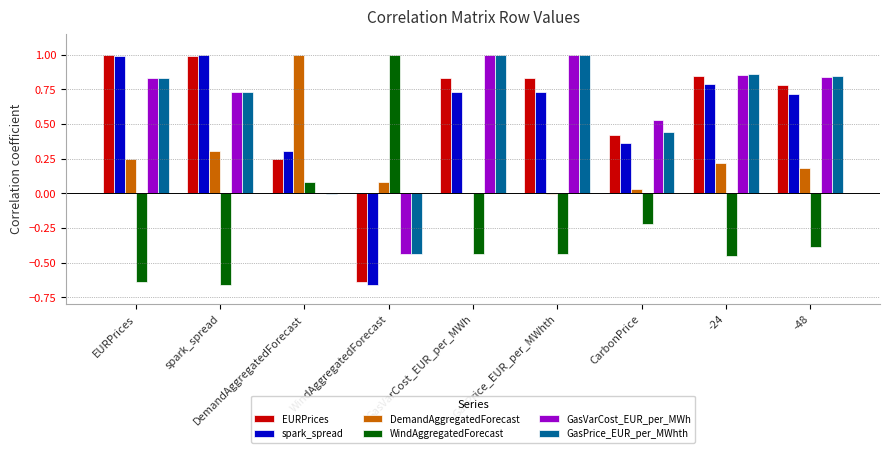

Which series changed the most between GasPrice_EUR_per_MWhth and CarbonPrice?

GasPrice_EUR_per_MWhth